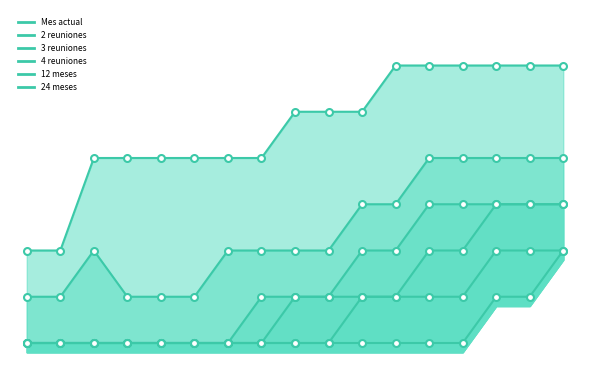

At how many categories does at least one series exceed 2?

17